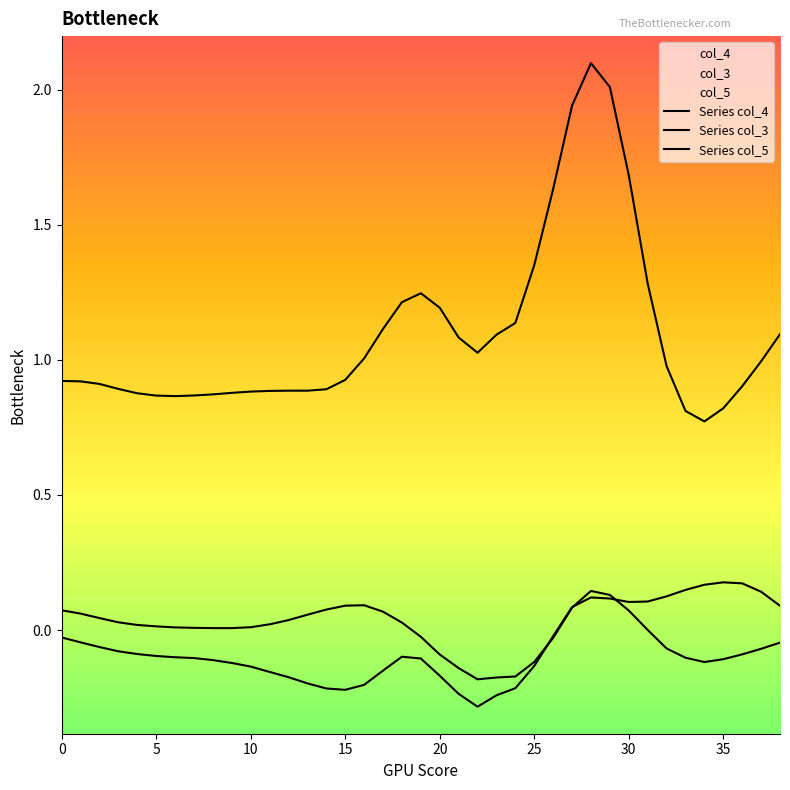

At which category does Series col_3 reach its first local peak?

16